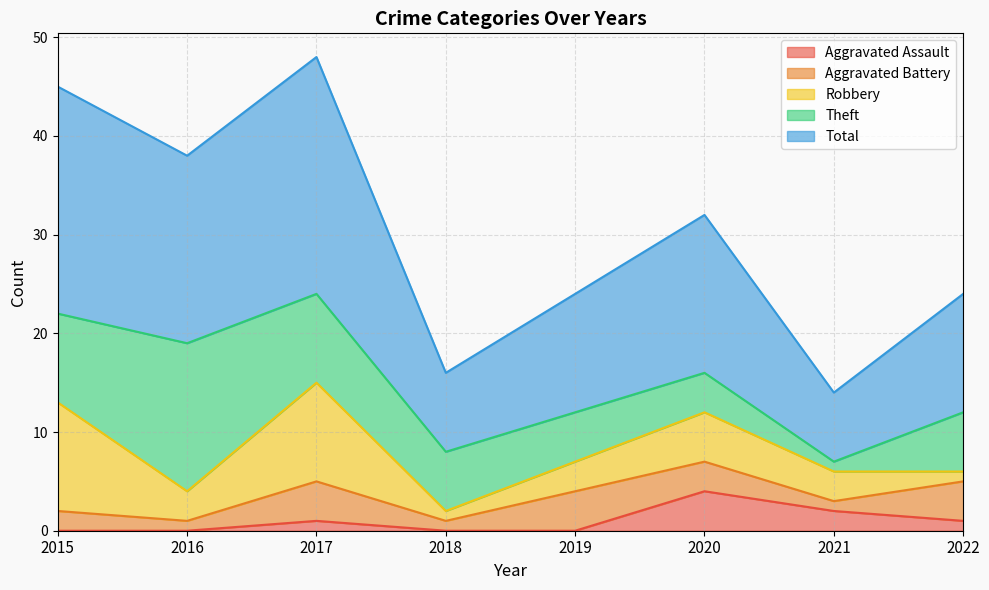

Which series has the widest spread of values?

Total